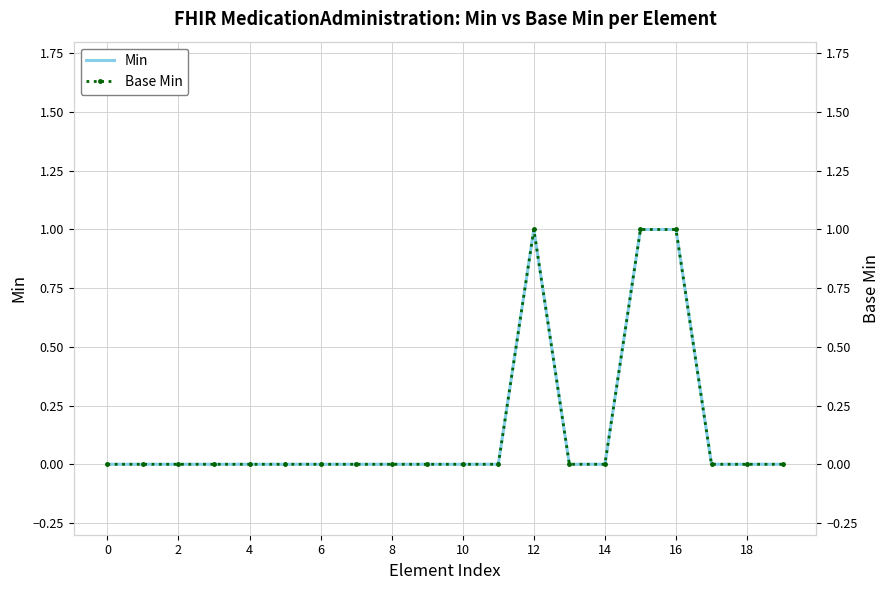

Is the value of Min at 14 greater than the value of Base Min at 12?

No